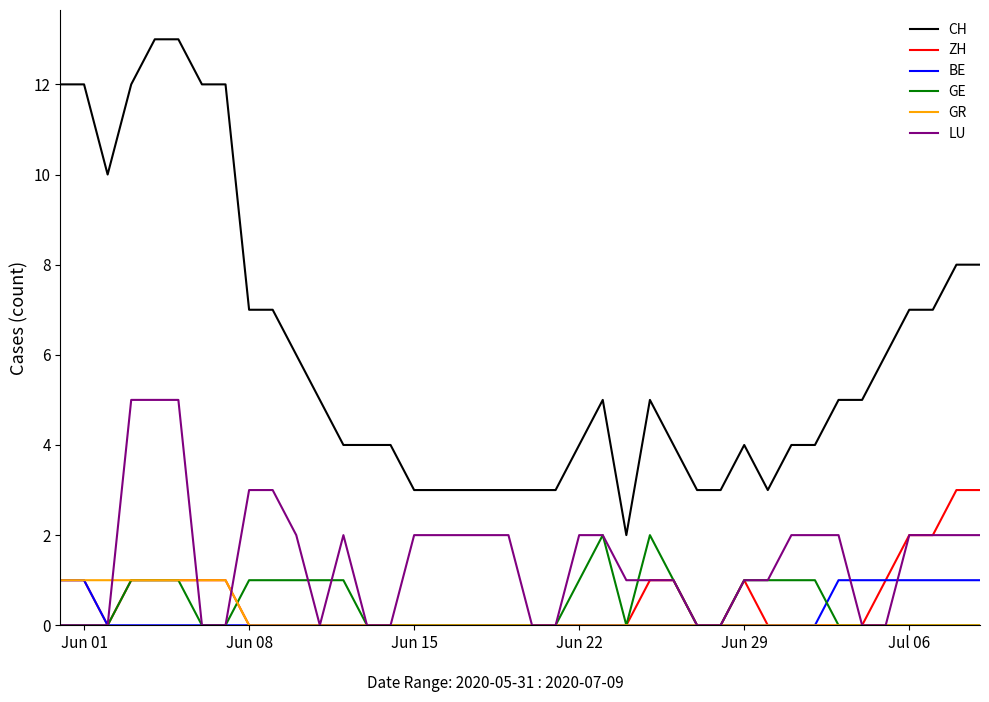

What is the maximum value shown in the chart?

13